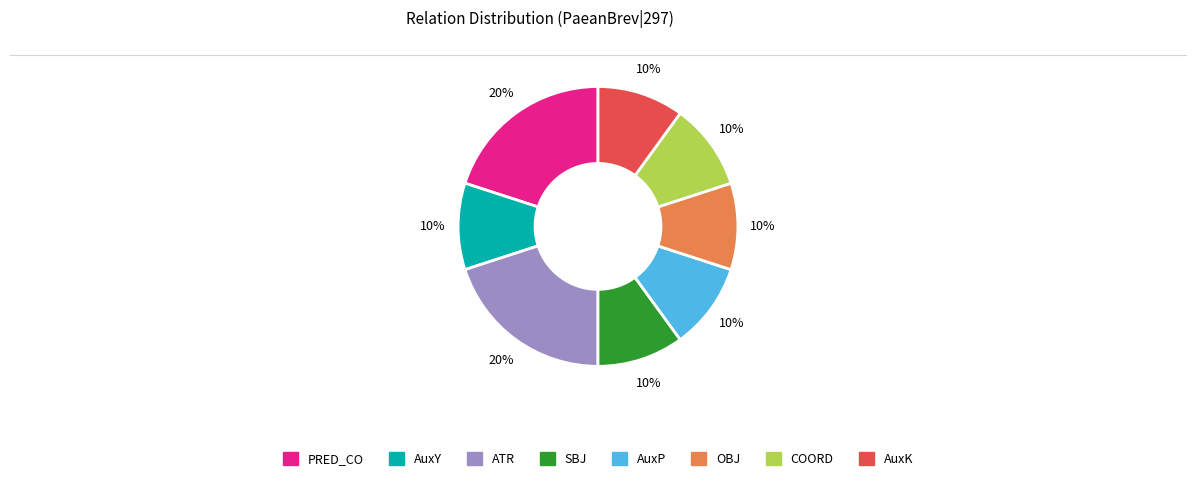

Do SBJ and COORD together represent more than half of the pie?

No